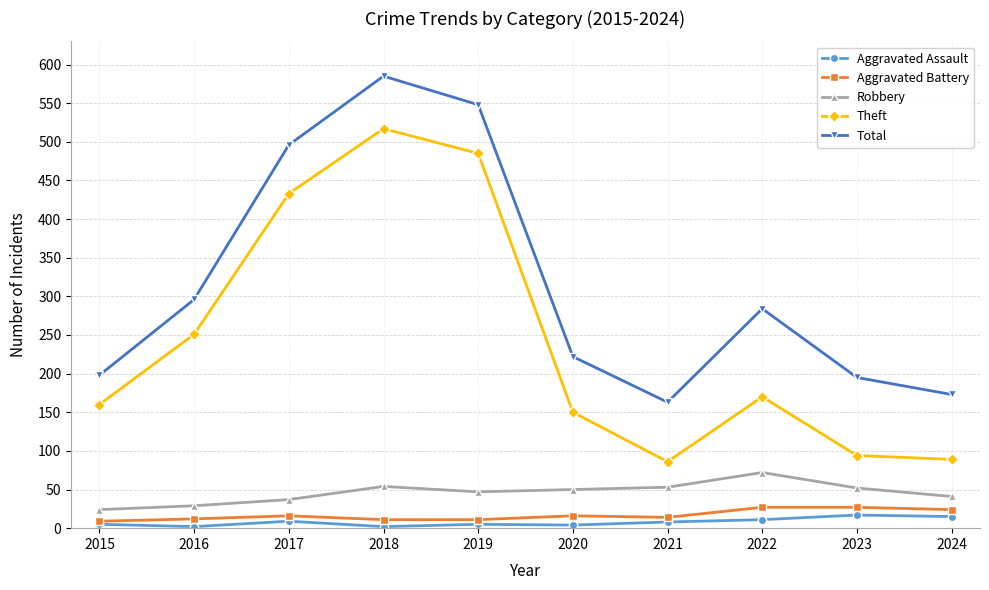

What is the sum of the Aggravated Battery values at 2020 and 2017?

32